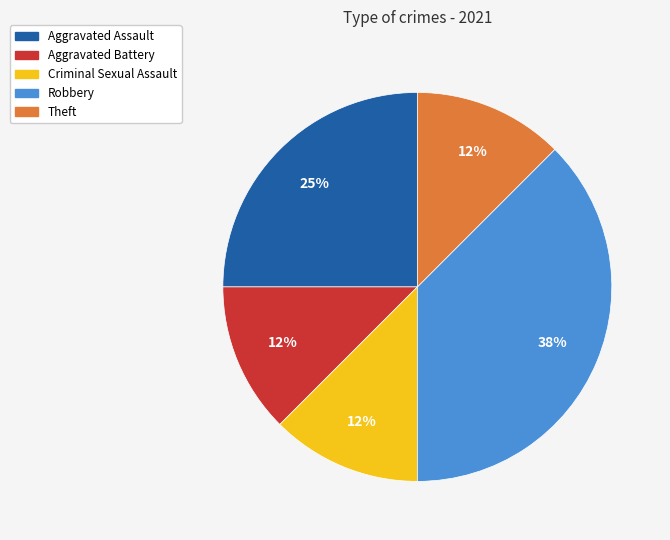

The Criminal Sexual Assault slice represents 5% of the pie. True or false?

False